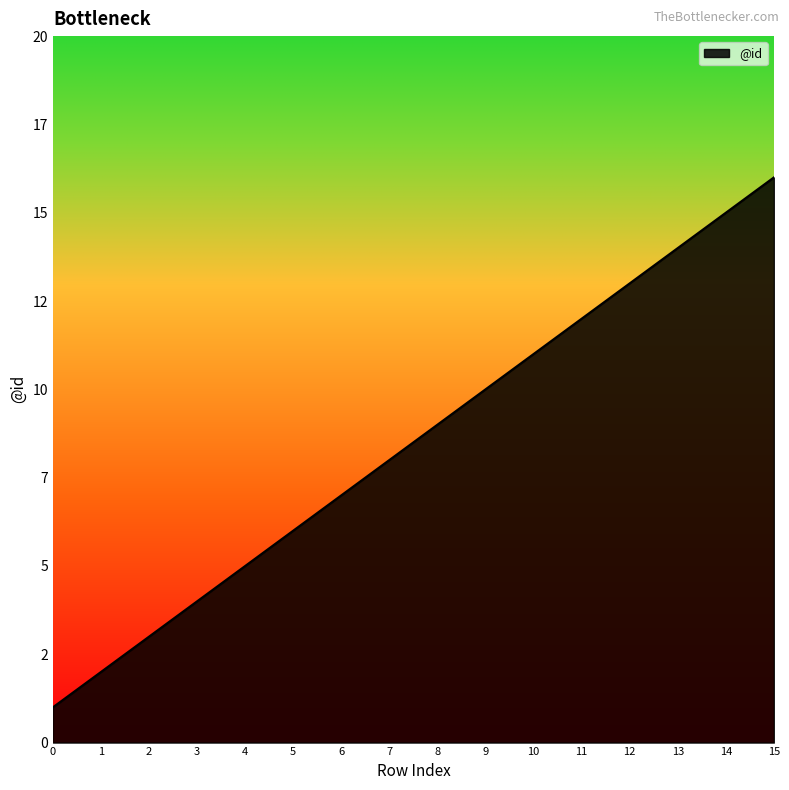

Does the chart have visible grid lines?

No